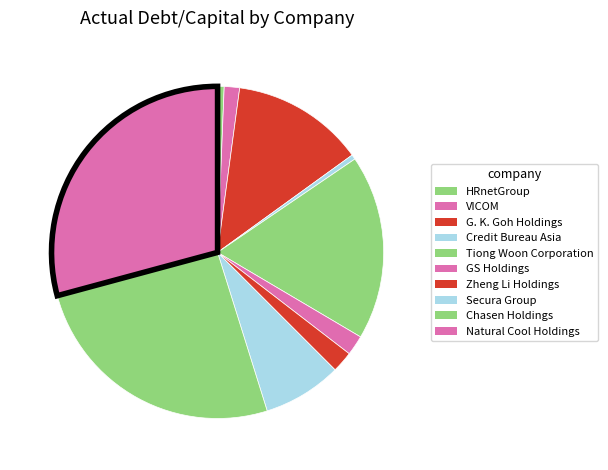

What is the change in value from G. K. Goh Holdings to Zheng Li Holdings?

-0.3